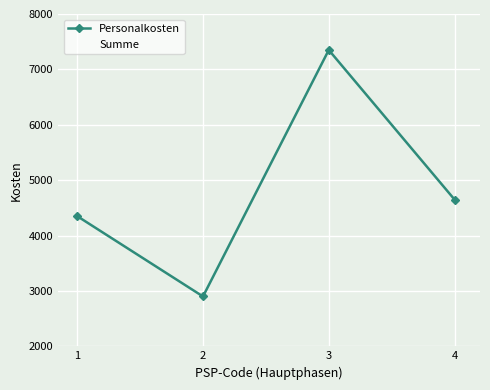

What is the value of the Personalkosten point at the 1st from the left?

4350